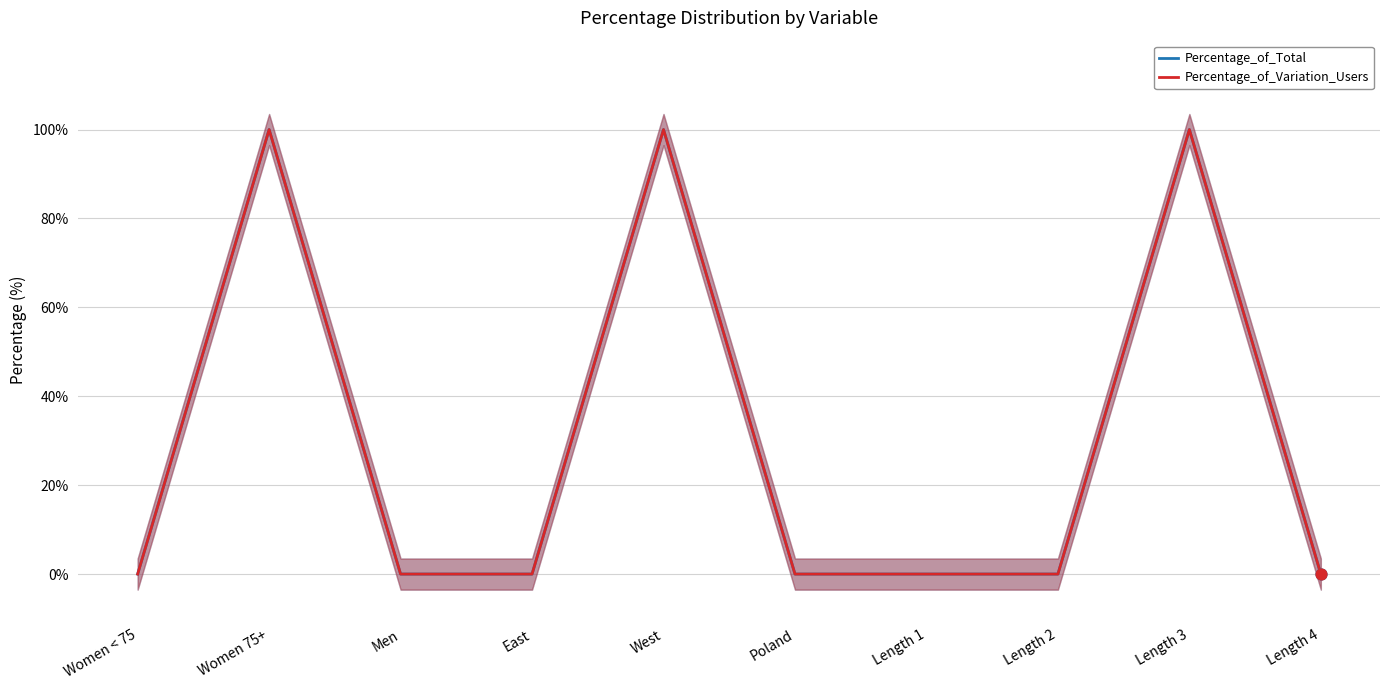

Is the value of Percentage_of_Total at West greater than the value of Percentage_of_Variation_Users at Length 2?

Yes